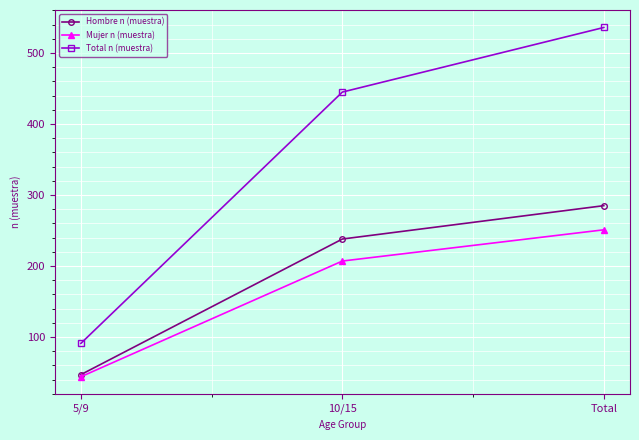

Is this an area chart (filled region under the line)?

No